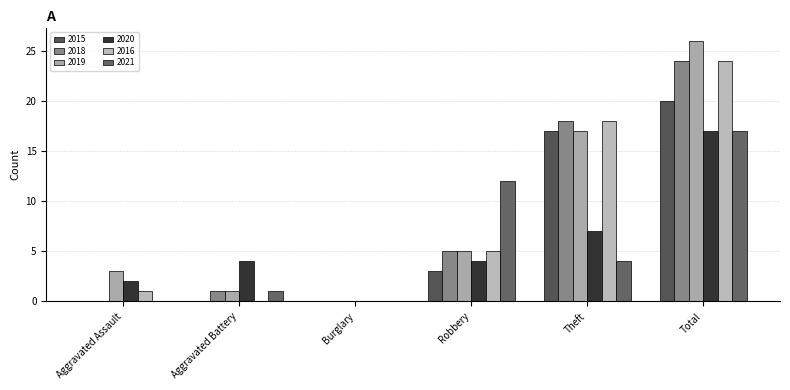

Does the chart contain stacked bars?

No